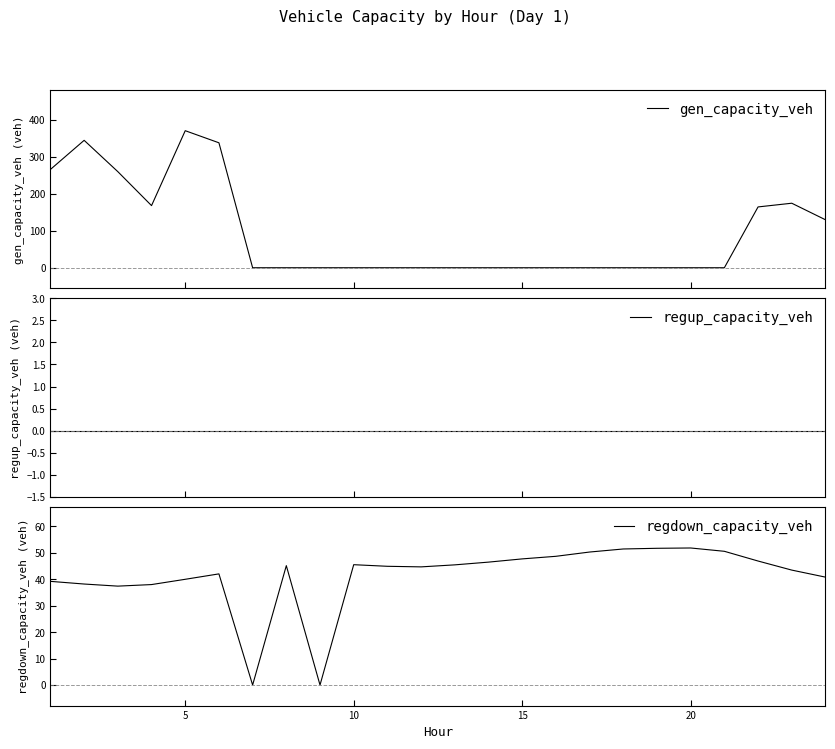

The value of regdown_capacity_veh at 10 is 27.5. True or false?

False